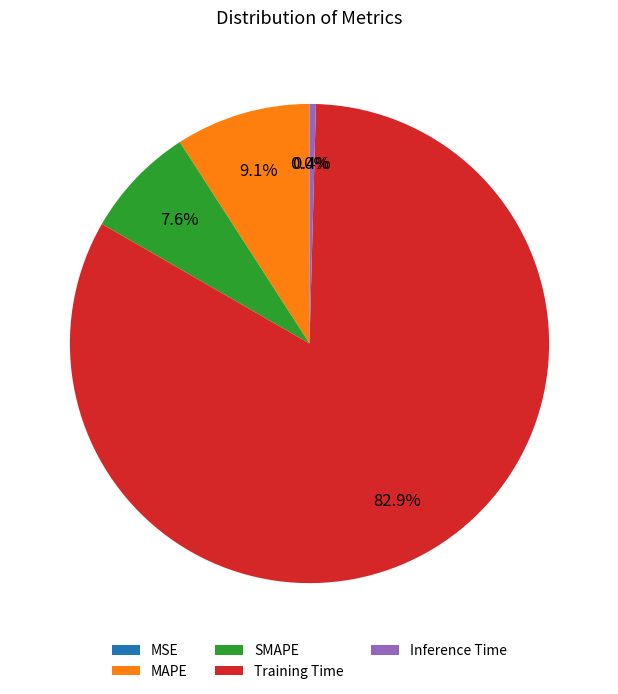

To the nearest percent, what percentage of the pie is MAPE?

9%